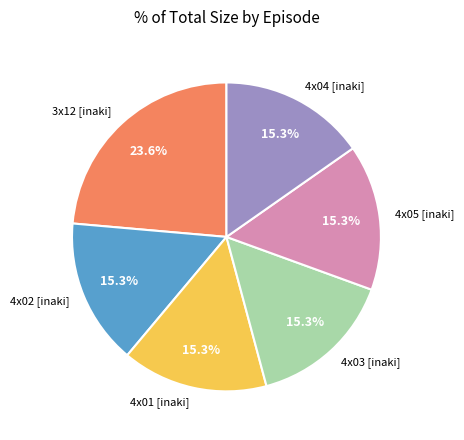

Does 4x04 [inaki] account for over 50% of the chart?

No